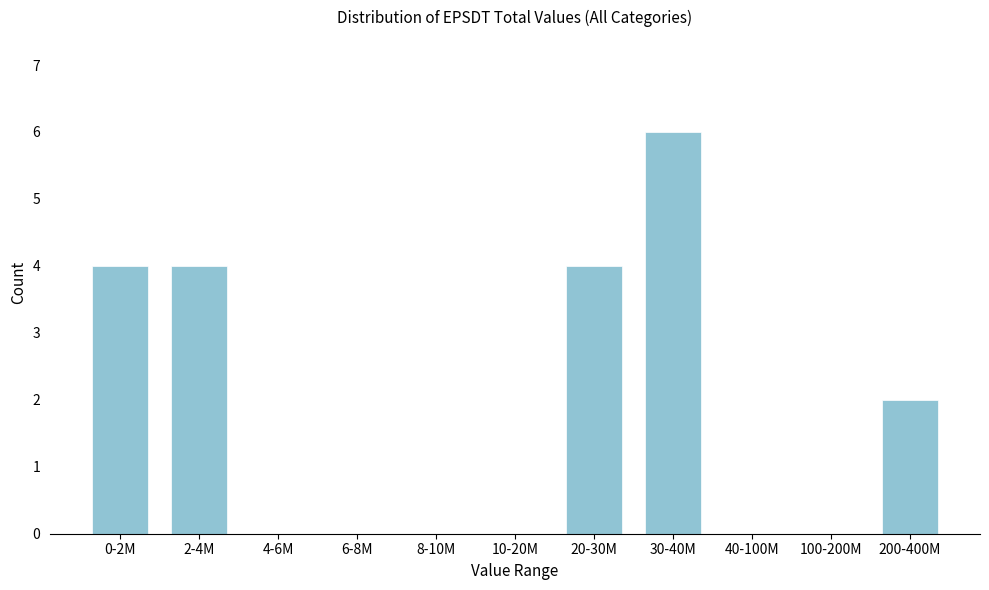

Reading right to left, transcribe all the data shown in this chart.

200-400M=2	100-200M=0	40-100M=0	30-40M=6	20-30M=4	10-20M=0	8-10M=0	6-8M=0	4-6M=0	2-4M=4	0-2M=4